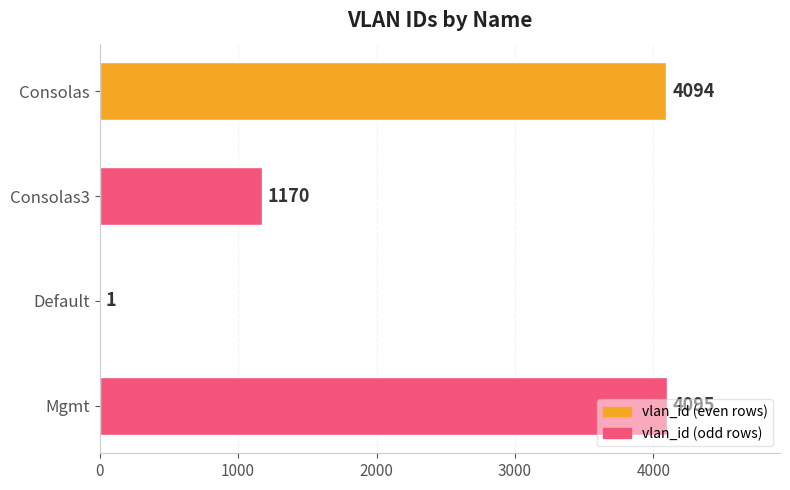

True or false: the data shows 6058 at Consolas.

False